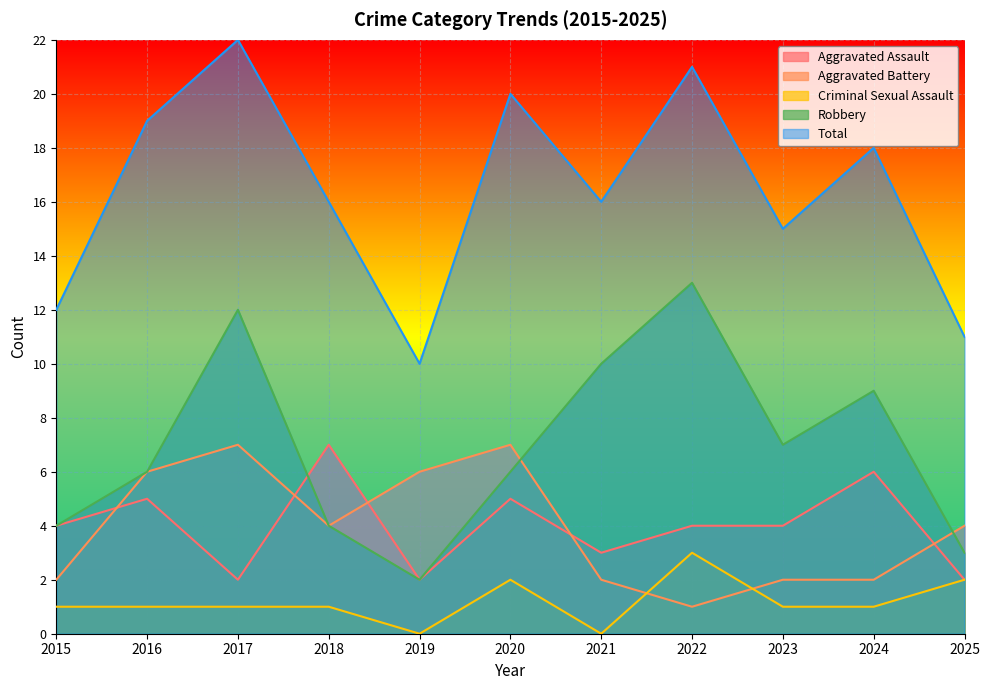

At how many categories does at least one series exceed 1?

11